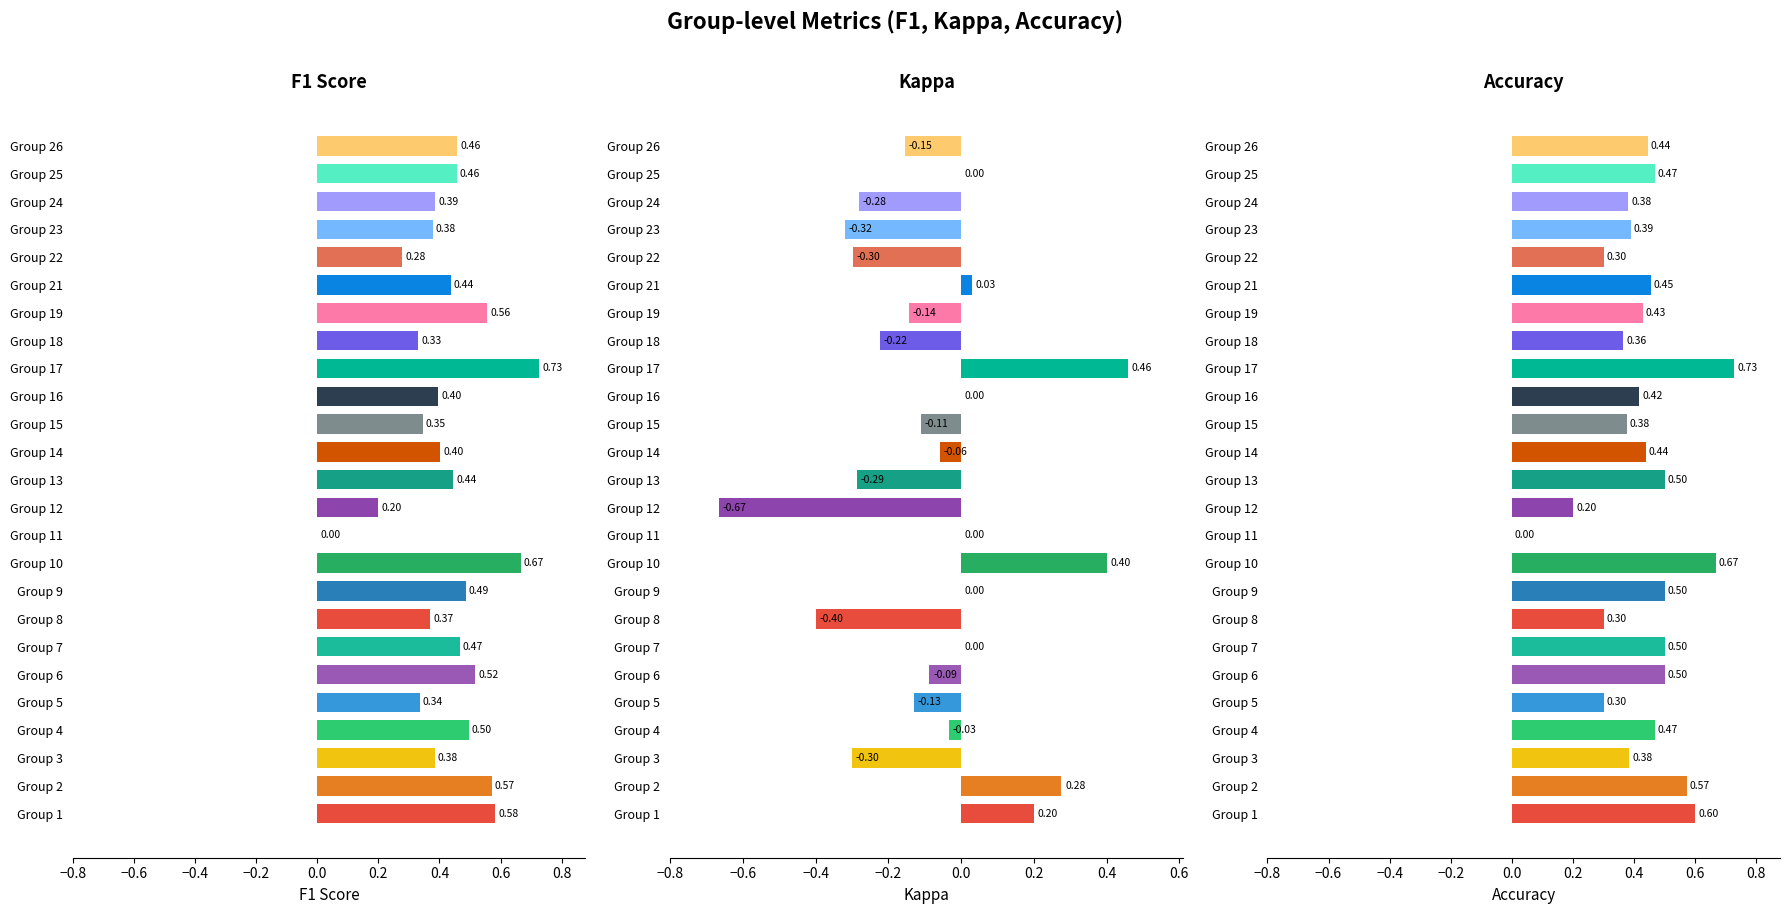

What is the average value of the accuracy series?

0.4